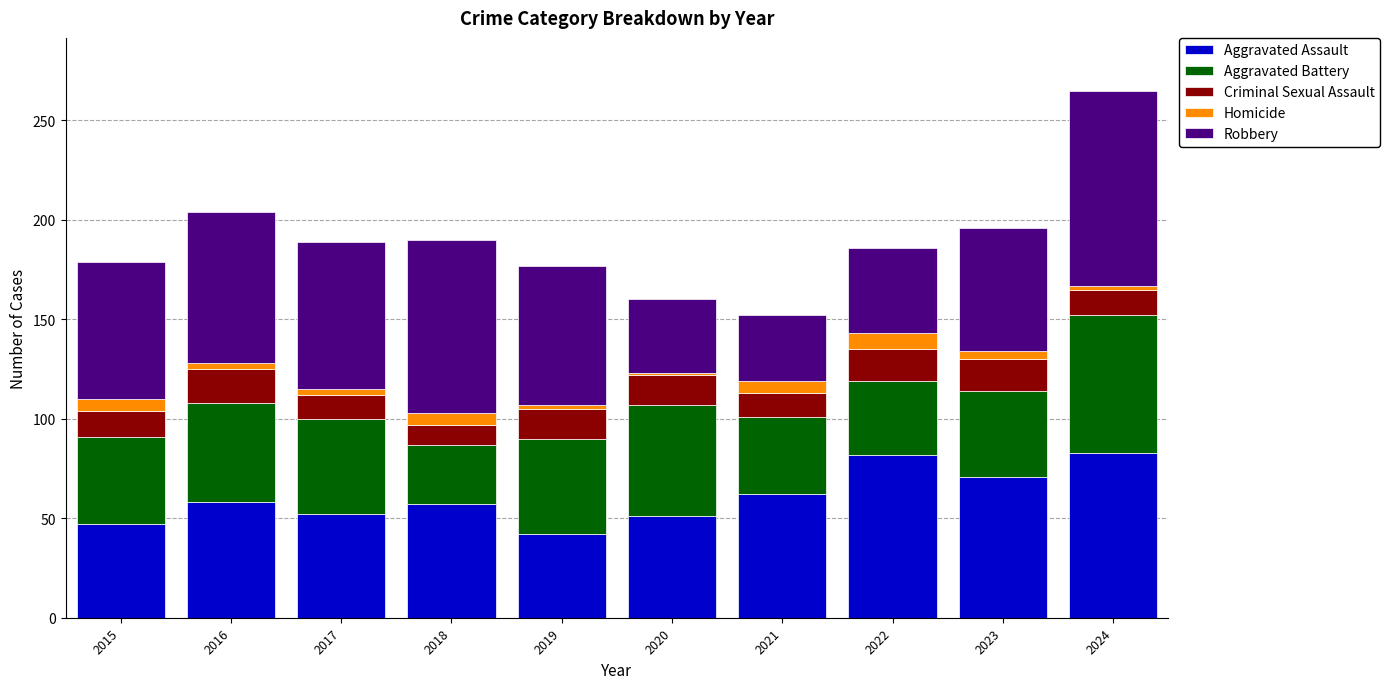

What is the maximum value for Aggravated Assault?

83